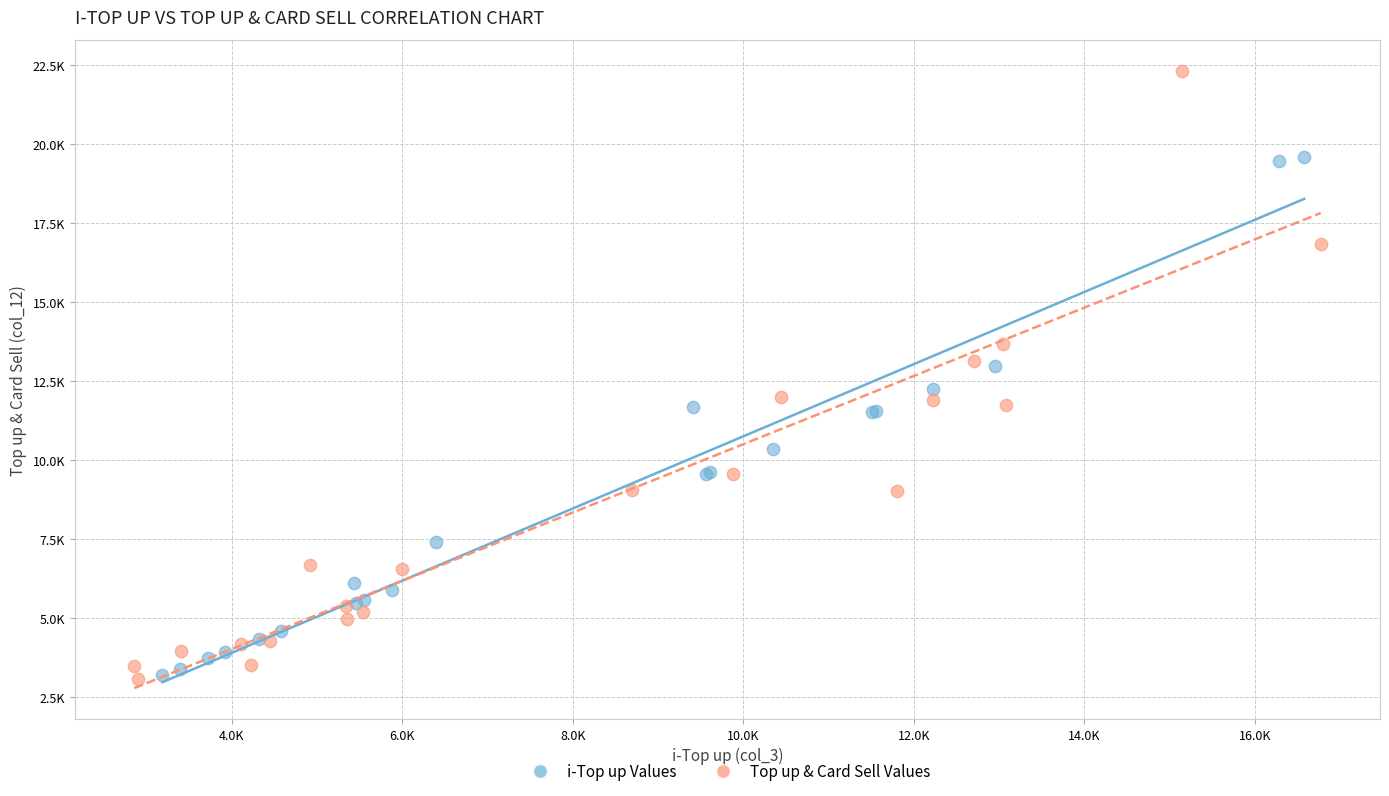

Which series contains the highest Y value?

Top up & Card Sell Values